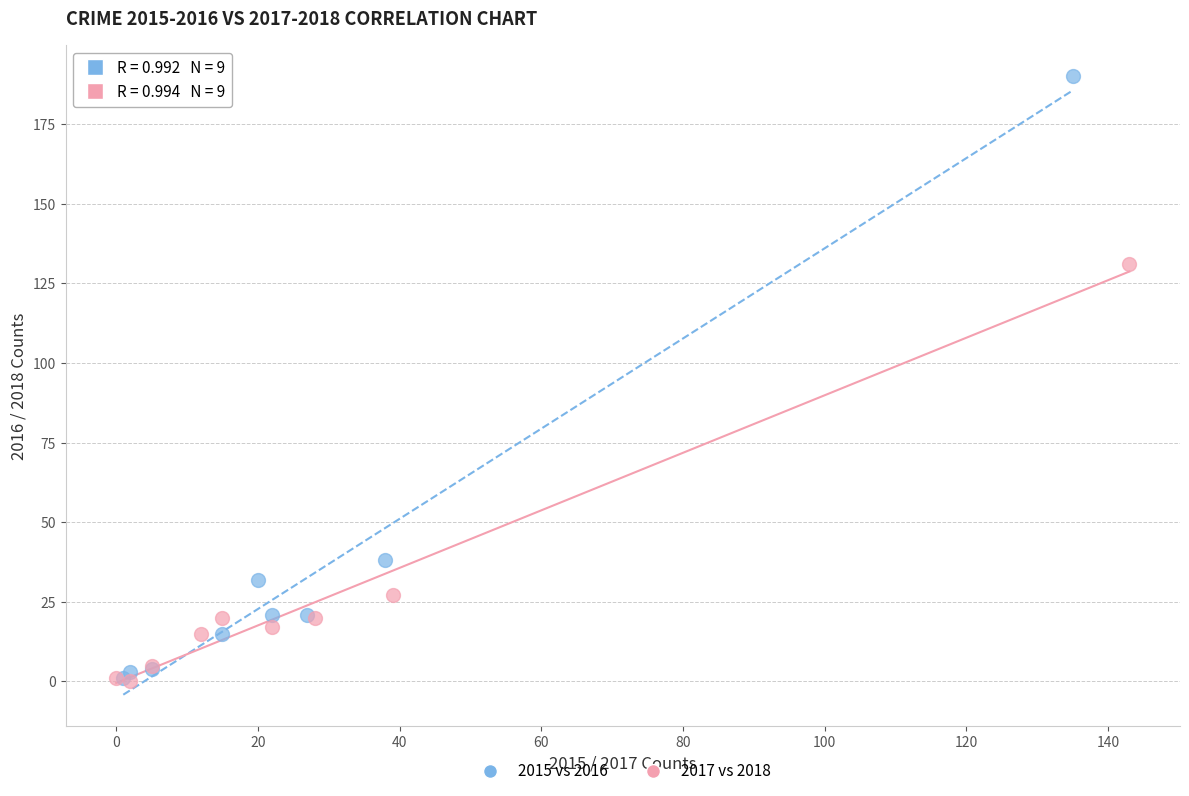

Which series contains the highest Y value?

2015 vs 2016